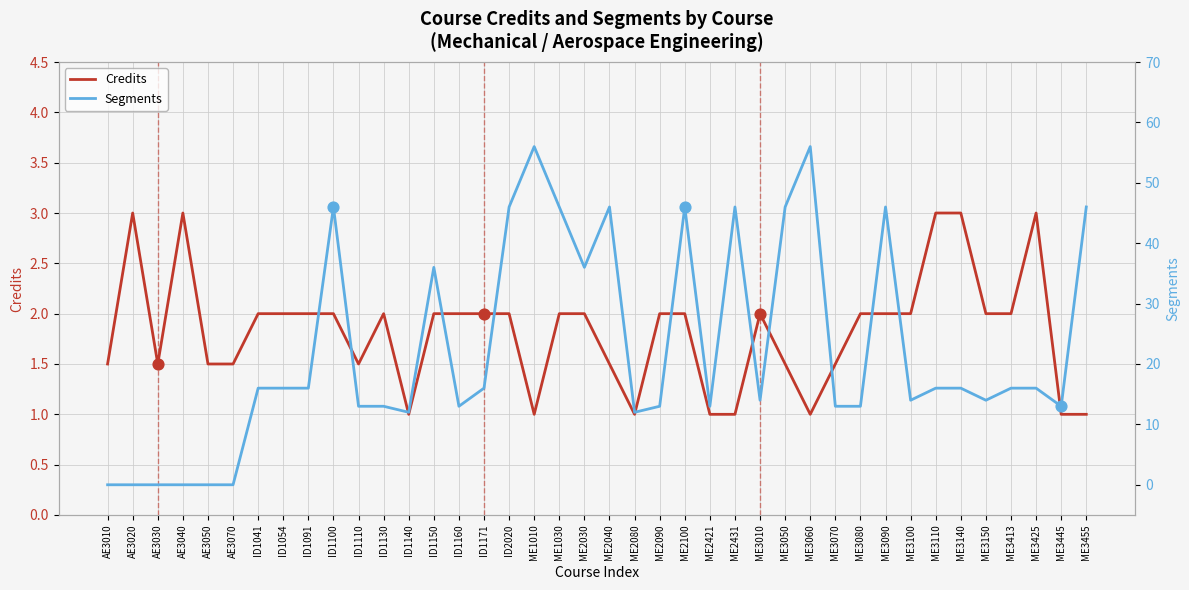

Which series has the widest spread of Y values?

Segments